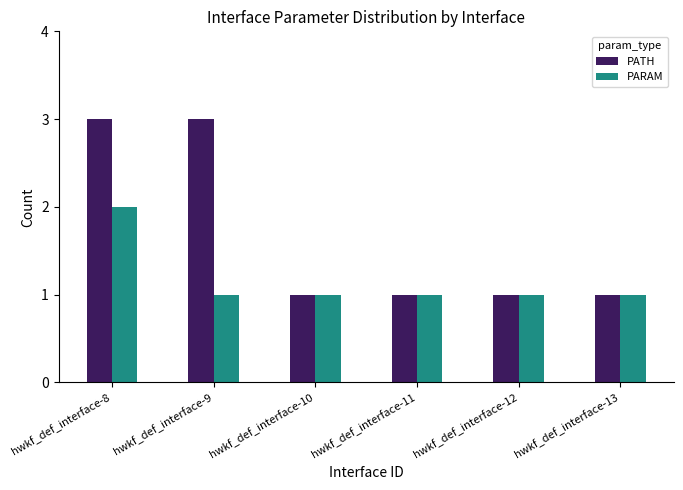

What is the average value of the PATH series?

2